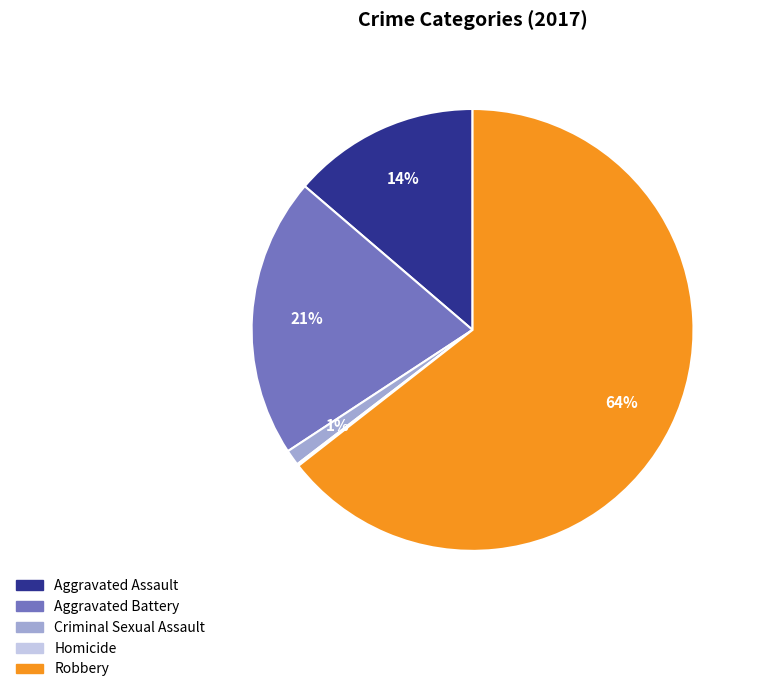

Which slice is the largest?

Robbery